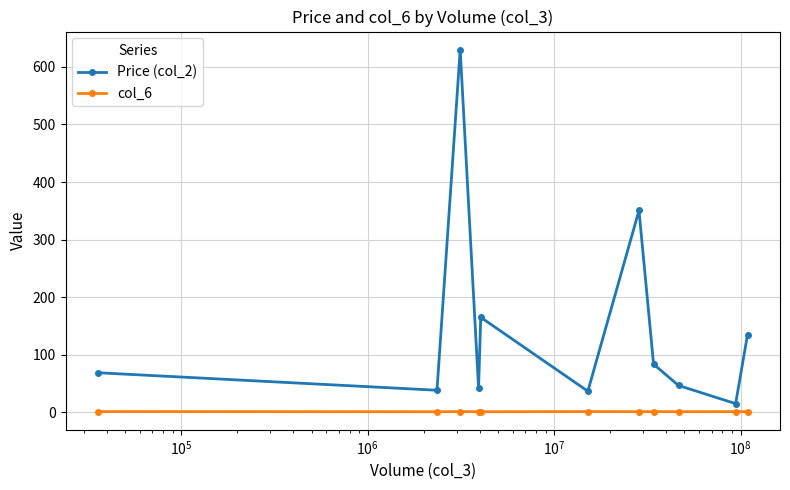

What is the average value of the col_6 series?

0.9